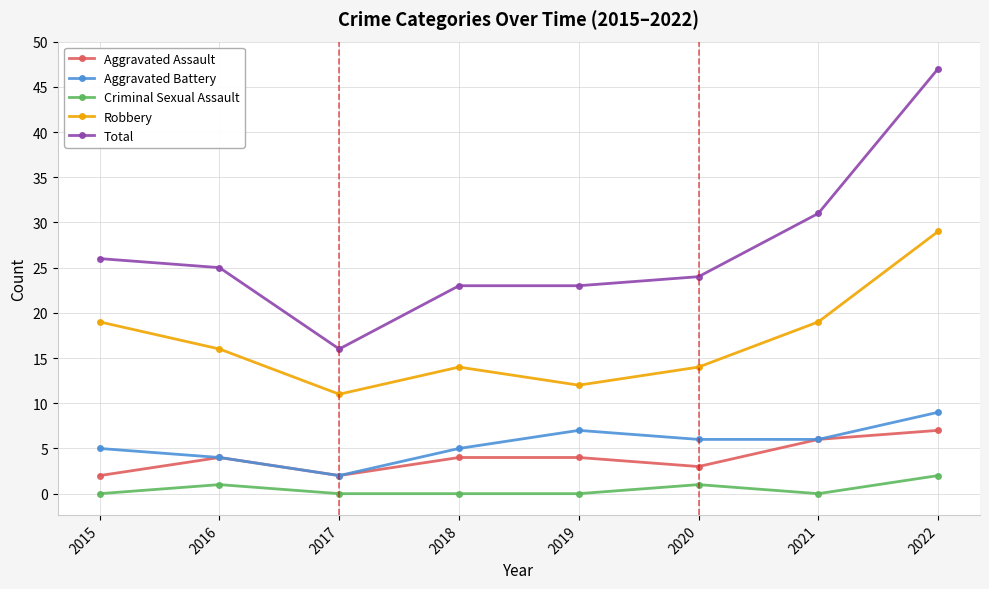

Reading left to right, what are all the values shown in this chart?

Aggravated Assault: 2	4	2	4	4	3	6	7
Aggravated Battery: 5	4	2	5	7	6	6	9
Criminal Sexual Assault: 0	1	0	0	0	1	0	2
Robbery: 19	16	11	14	12	14	19	29
Total: 26	25	16	23	23	24	31	47